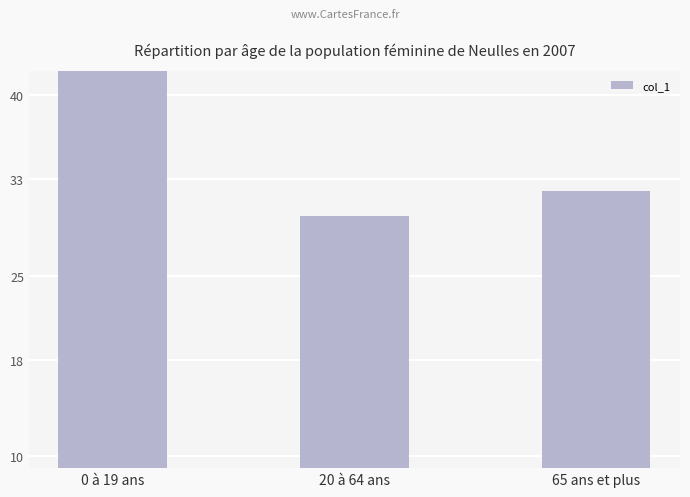

Rank the categories by value from highest to lowest.

0 à 19 ans, 65 ans et plus, 20 à 64 ans